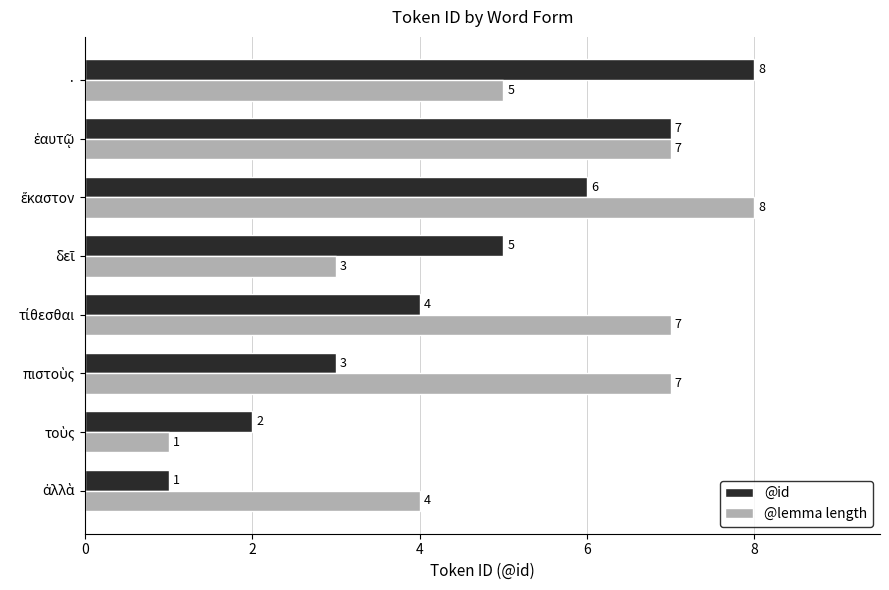

Which series has the largest total across all categories?

@lemma length